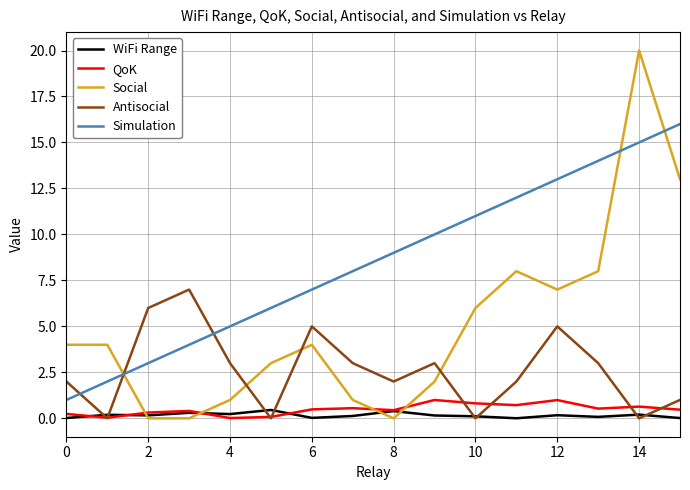

Which series has the largest range (max minus min)?

Social